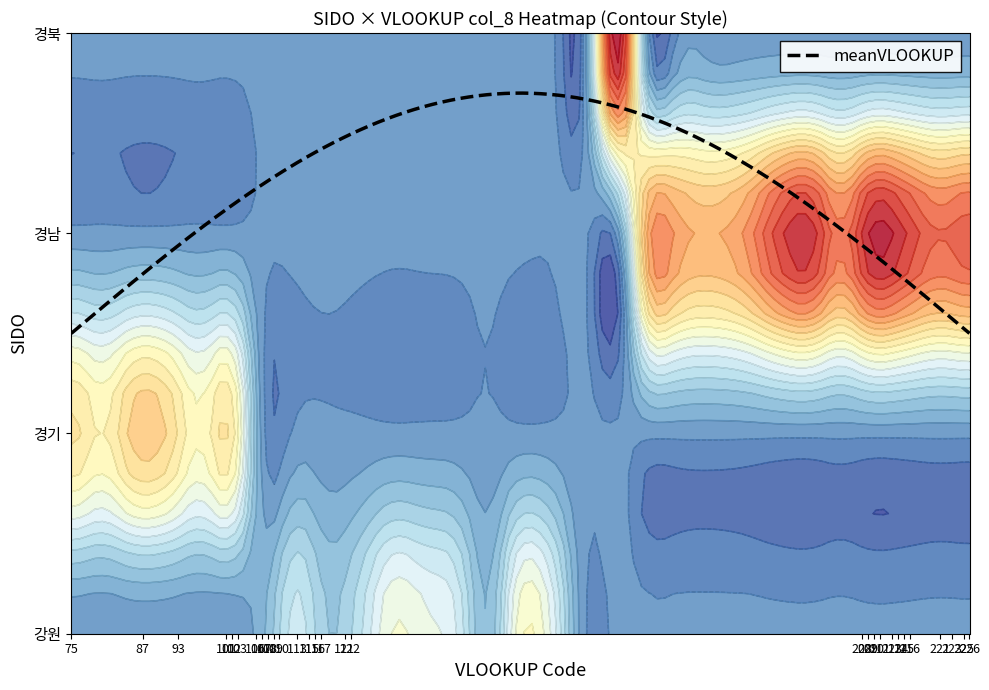

List the labels in order of 강원 value, largest first.

108, 116, 106, 107, 109, 110, 113, 115, 117, 121, 122, 75, 87, 93, 101, 102, 103